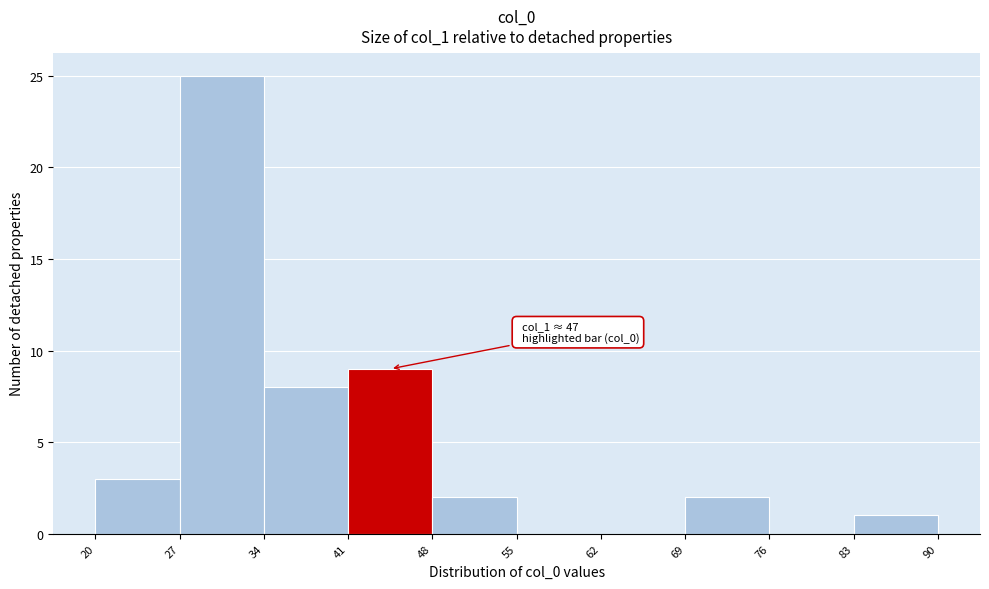

Over which range of the x-axis is the bar tallest?

27 to 34